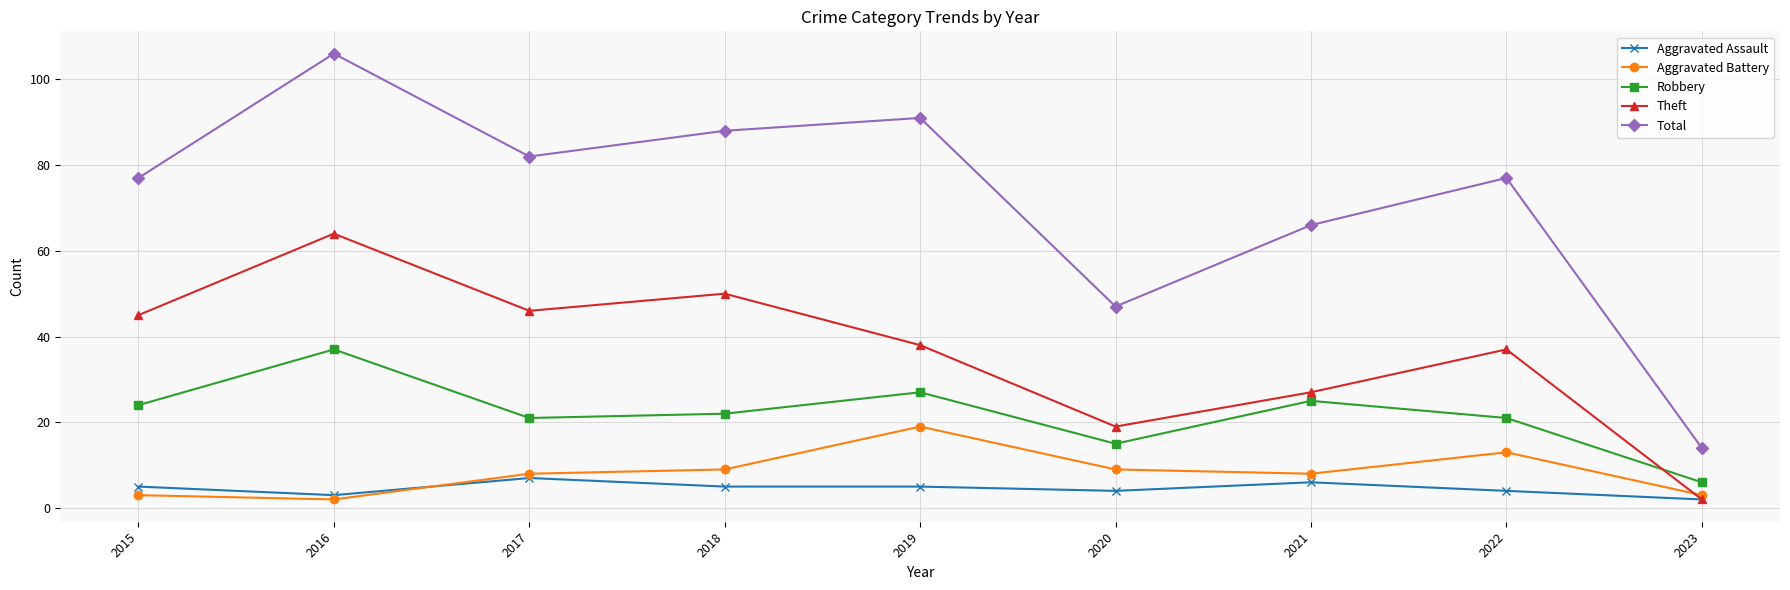

What is the difference between the Aggravated Battery values at 2019 and 2018?

10